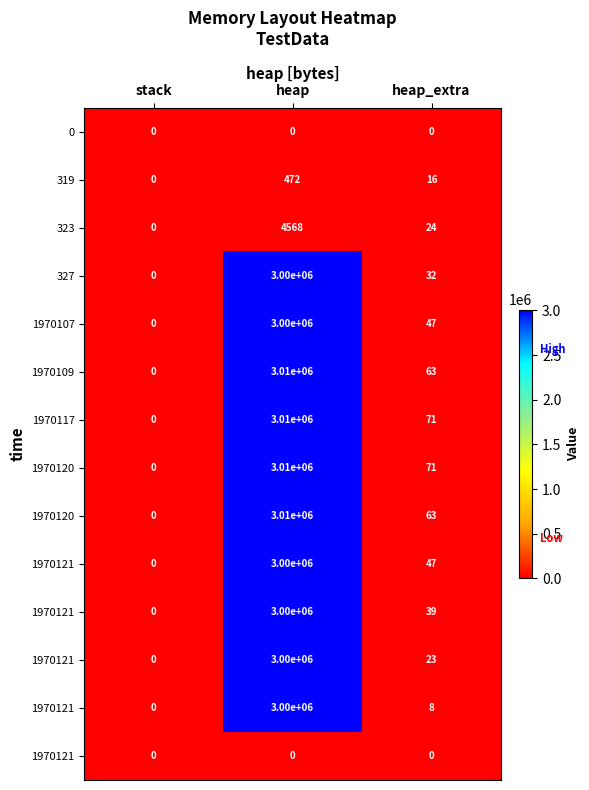

At how many categories does at least one series exceed 100446?

1